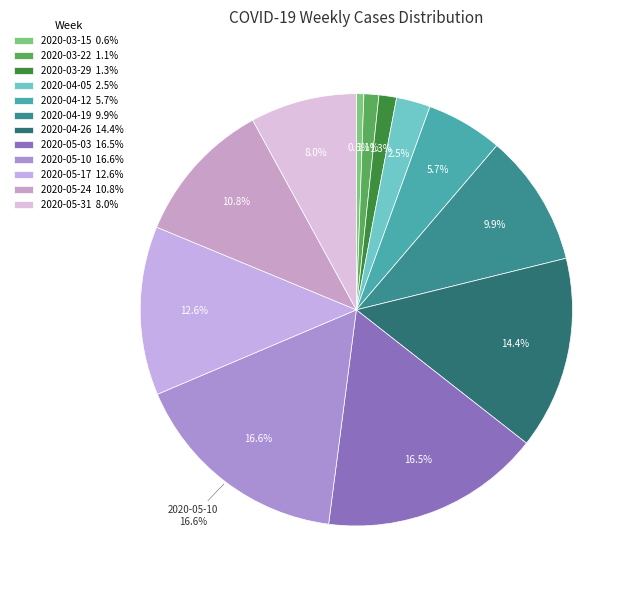

To the nearest percent, what is the difference between the 2020-03-22 and 2020-05-10 slice percentages?

15%